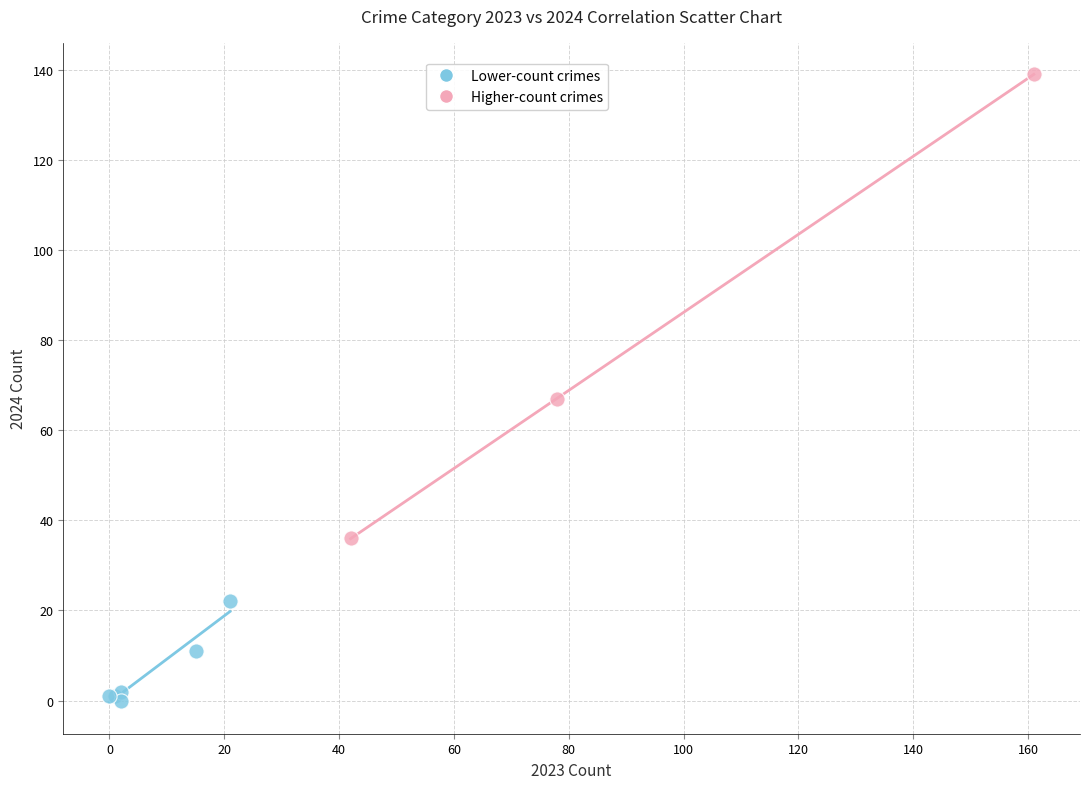

Which series has the largest Y range (max minus min)?

Higher-count crimes